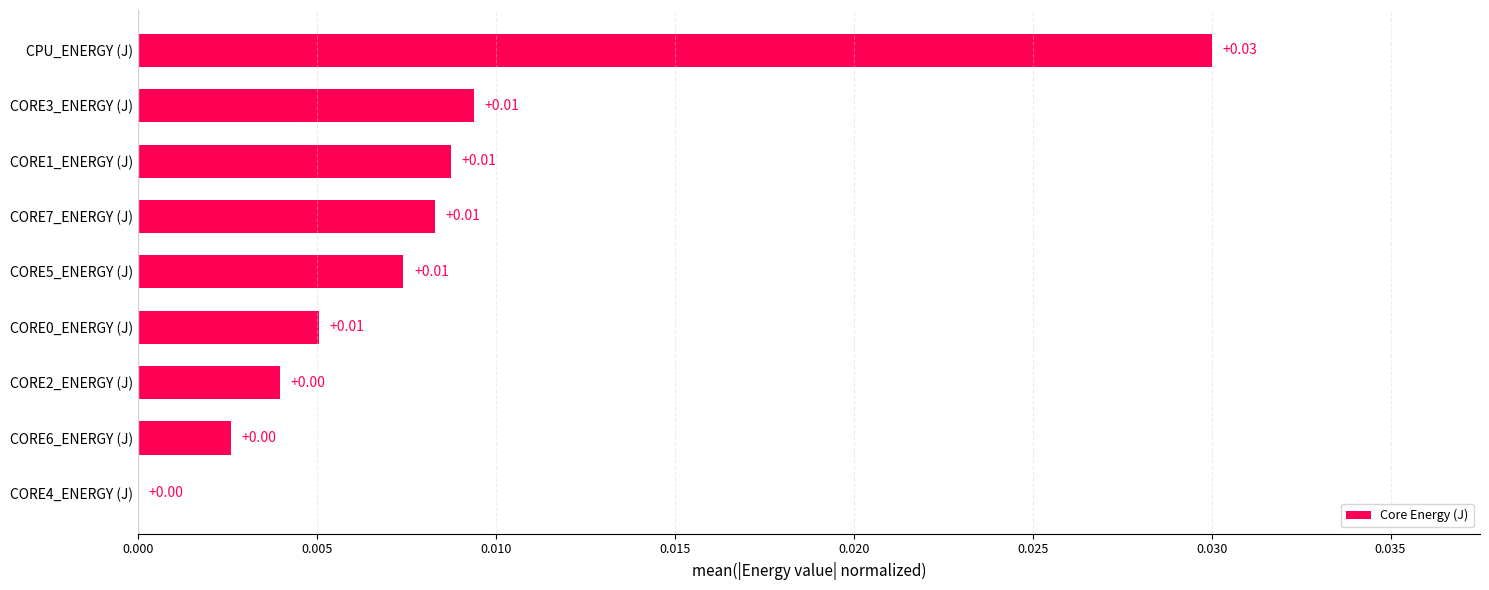

How many series are shown in this chart?

1